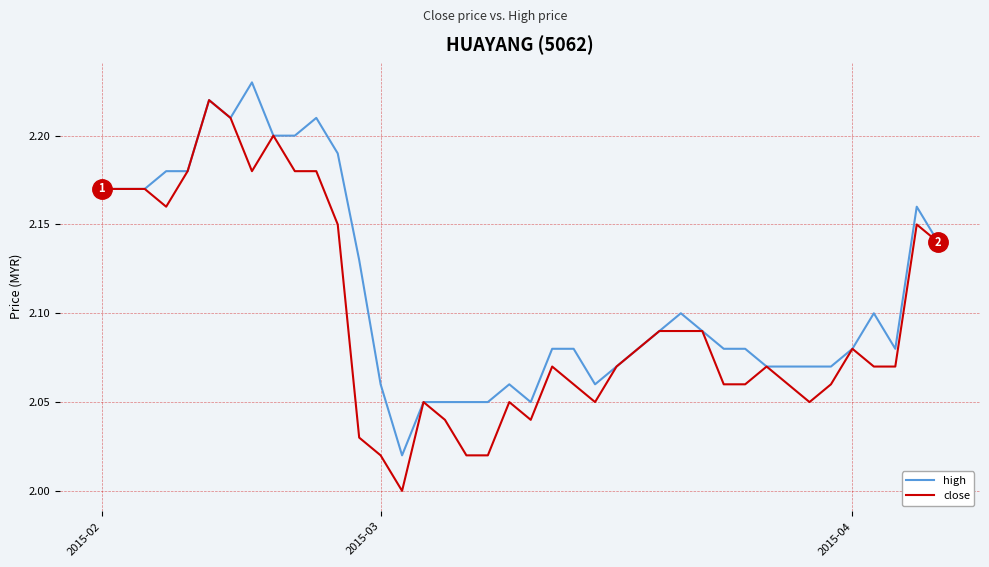

What are all the series names shown in the legend?

high, close